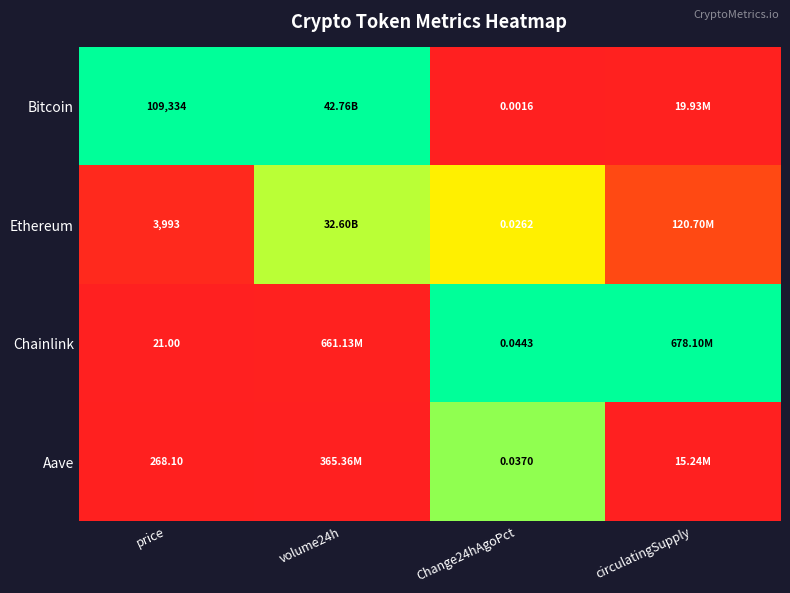

Rank the series at Change24hAgoPct from lowest to highest value.

Bitcoin, Ethereum, Aave, Chainlink